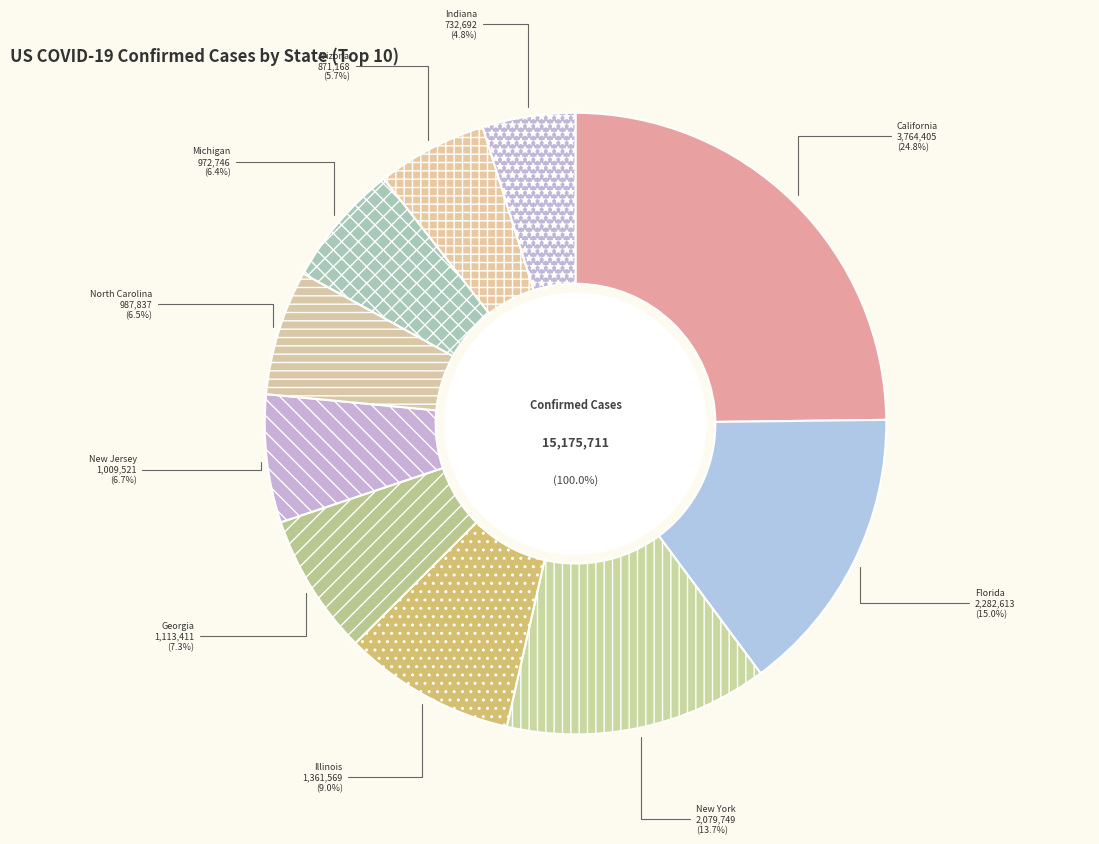

Is North Carolina the majority of the pie?

No